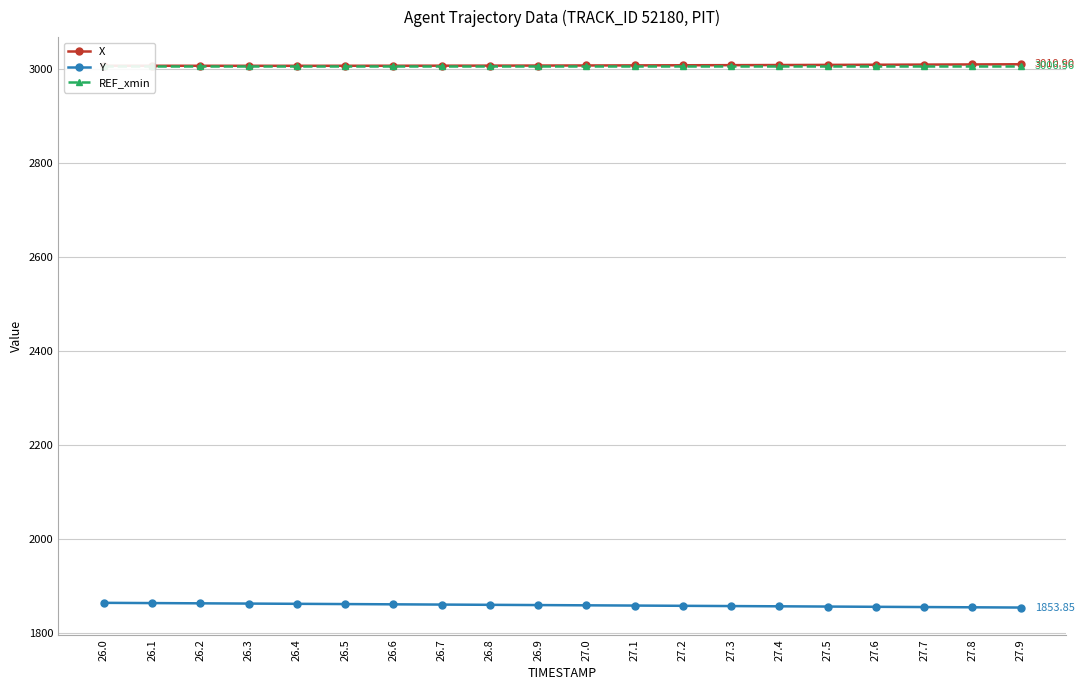

Between 26.8 and 27.7, which series saw the biggest shift?

Y